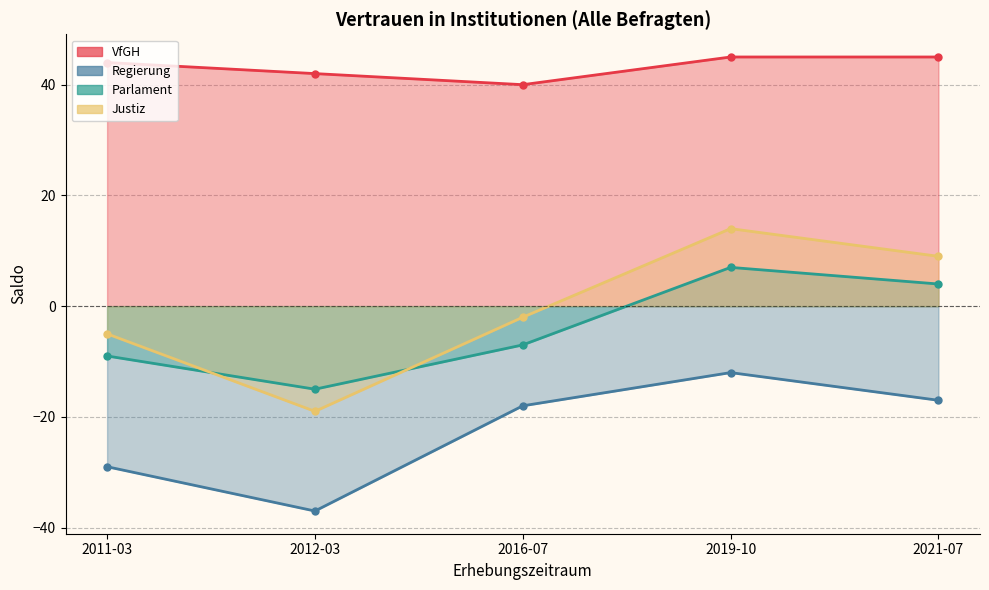

What is the total value across all series at 2016-07?

13